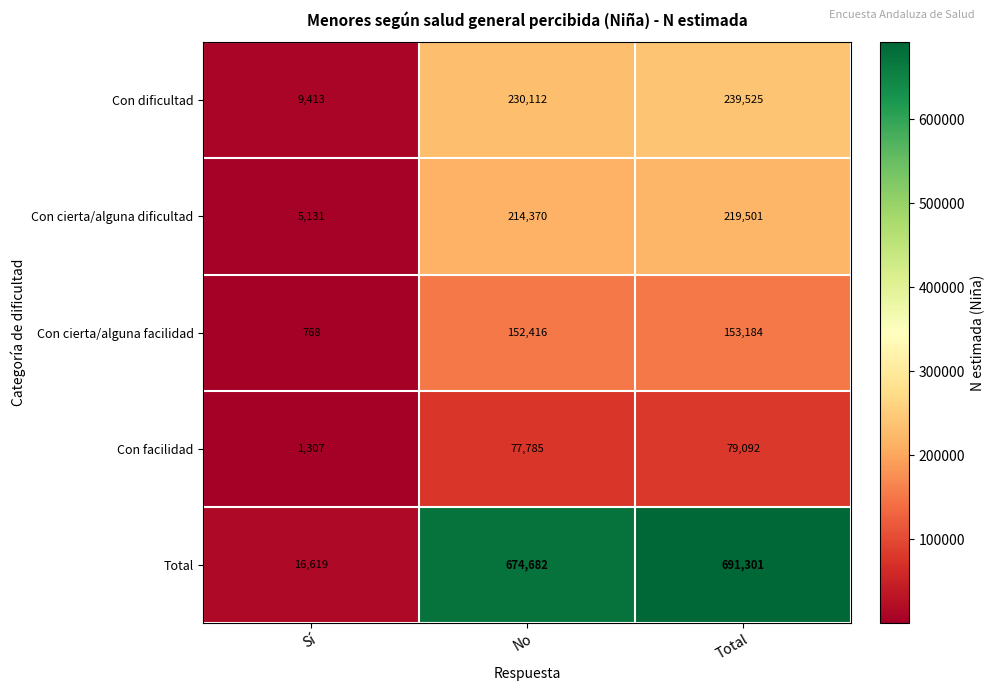

At which category does the chart reach its minimum across all series?

Sí